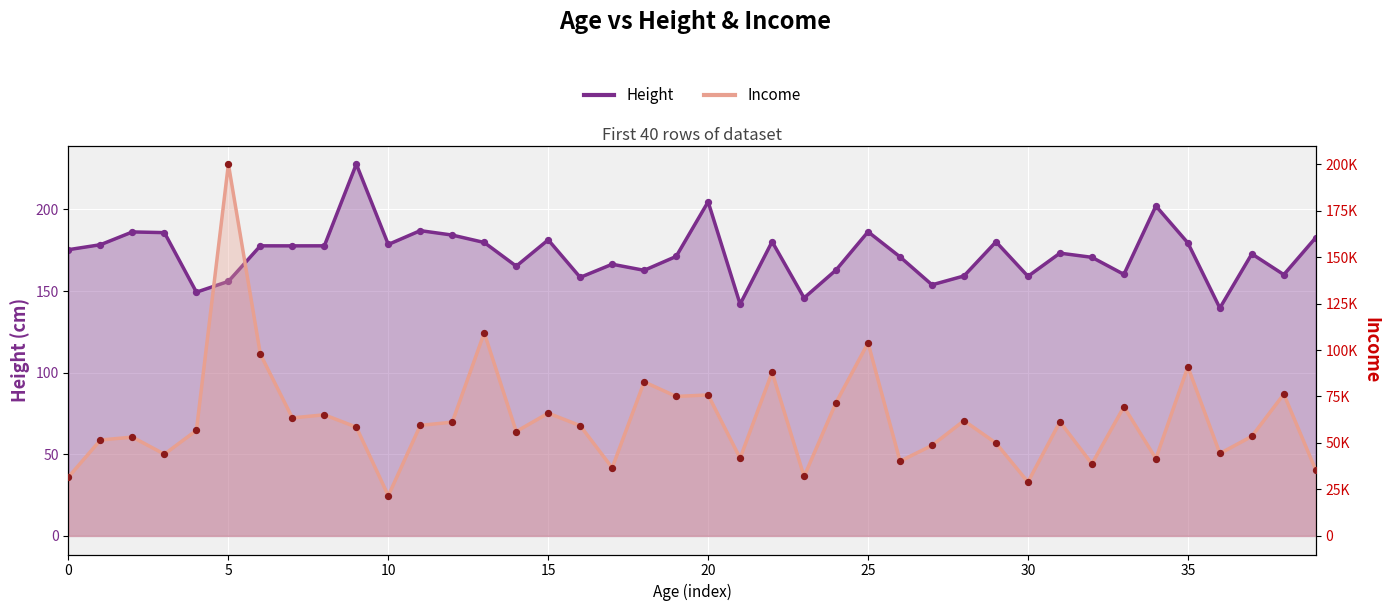

Which series has the largest total across all categories?

Income